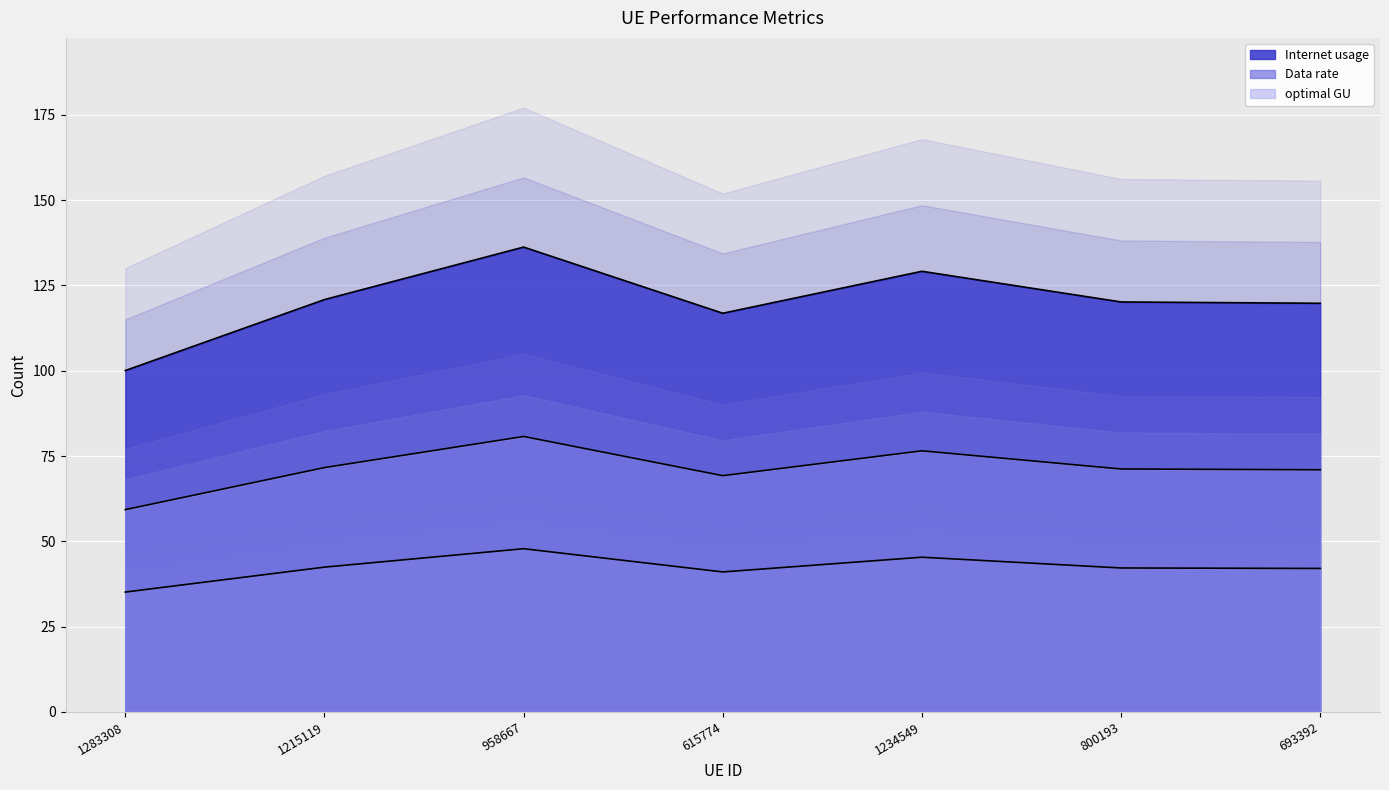

True or false: Data rate and optimal GU cross at least once.

False